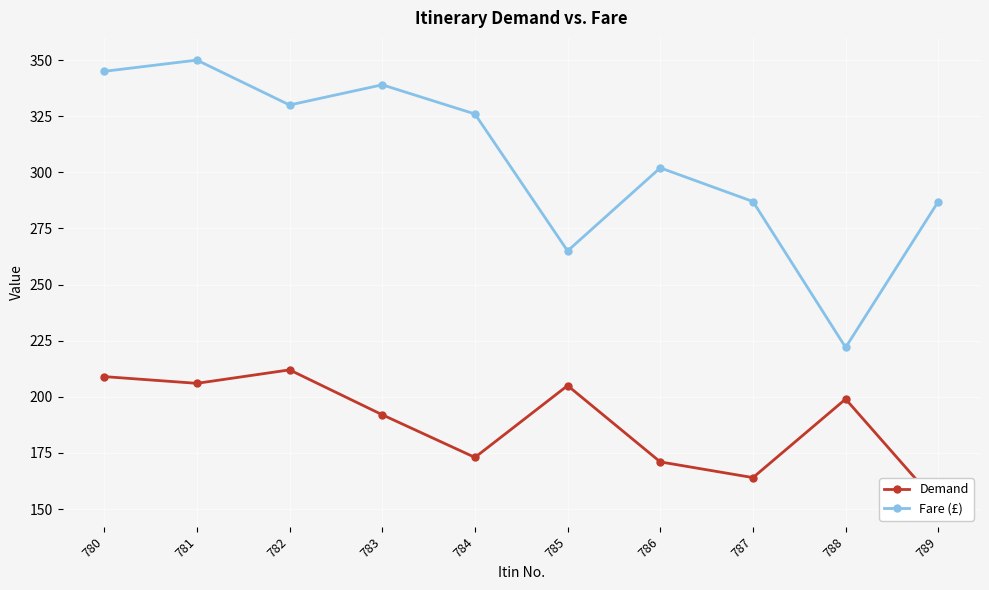

Which series has the largest range (max minus min)?

Fare (£)